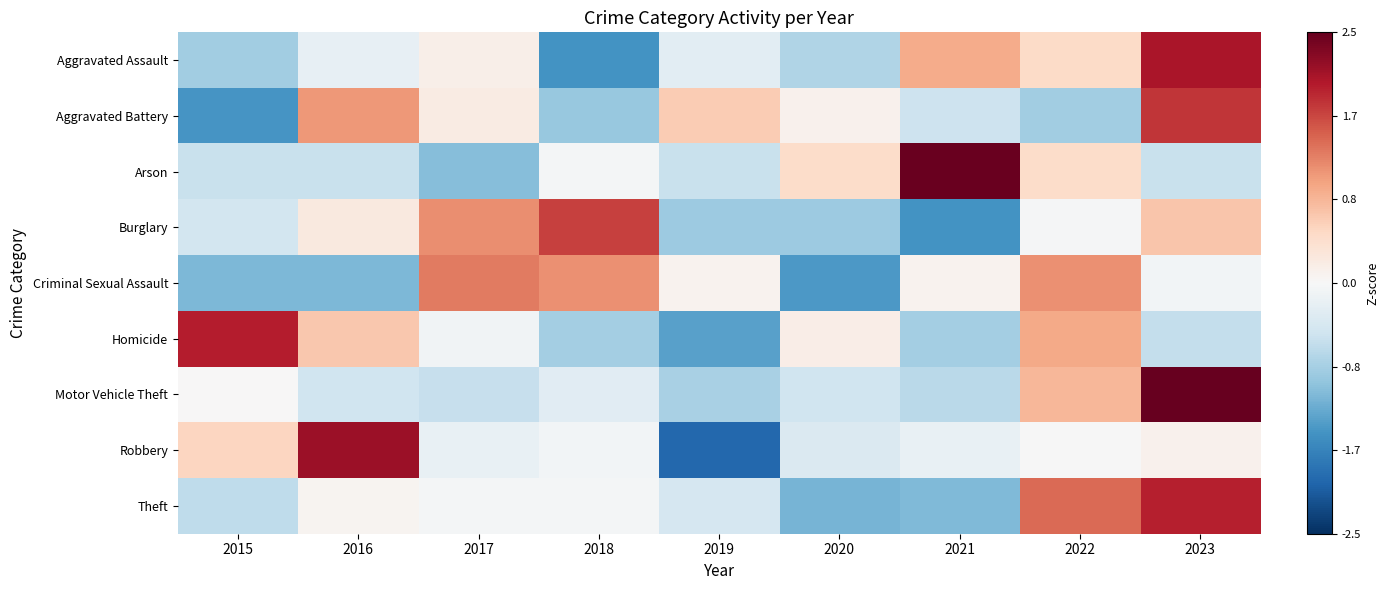

Reading left to right, transcribe all the data shown in this chart.

Aggravated Assault: 2015=-0.9	2016=-0.2	2017=0.1	2018=-1.5	2019=-0.3	2020=-0.8	2021=0.9	2022=0.5	2023=2.1
Aggravated Battery: 2015=-1.5	2016=1.1	2017=0.2	2018=-1.0	2019=0.6	2020=0.1	2021=-0.5	2022=-0.9	2023=1.8
Arson: 2015=-0.6	2016=-0.6	2017=-1.1	2018=-0.1	2019=-0.6	2020=0.5	2021=2.5	2022=0.5	2023=-0.6
Burglary: 2015=-0.5	2016=0.2	2017=1.2	2018=1.7	2019=-0.9	2020=-0.9	2021=-1.5	2022=-0.0	2023=0.7
Criminal Sexual Assault: 2015=-1.1	2016=-1.1	2017=1.3	2018=1.2	2019=0.1	2020=-1.4	2021=0.1	2022=1.2	2023=-0.1
Homicide: 2015=2.0	2016=0.7	2017=-0.1	2018=-0.9	2019=-1.4	2020=0.2	2021=-0.9	2022=0.9	2023=-0.6
Motor Vehicle Theft: 2015=0.0	2016=-0.5	2017=-0.6	2018=-0.3	2019=-0.8	2020=-0.5	2021=-0.7	2022=0.8	2023=2.5
Robbery: 2015=0.5	2016=2.1	2017=-0.2	2018=-0.1	2019=-2.0	2020=-0.4	2021=-0.2	2022=-0.0	2023=0.1
Theft: 2015=-0.6	2016=0.1	2017=-0.0	2018=-0.1	2019=-0.4	2020=-1.2	2021=-1.1	2022=1.4	2023=1.9